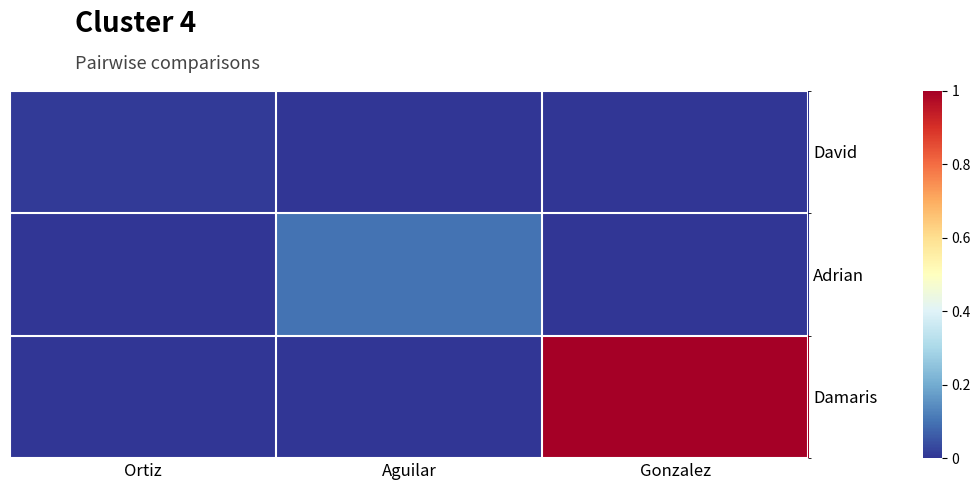

Which series has the largest total across all categories?

Damaris